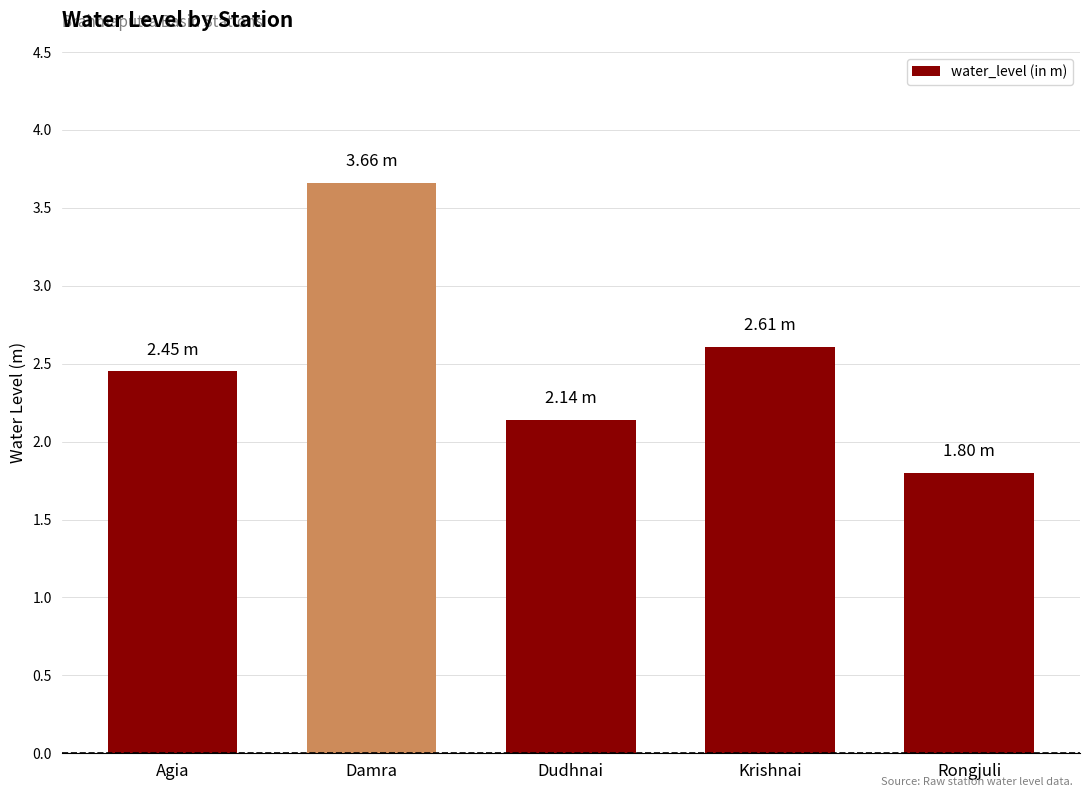

What is the label of the 5th bar from the left?

Rongjuli